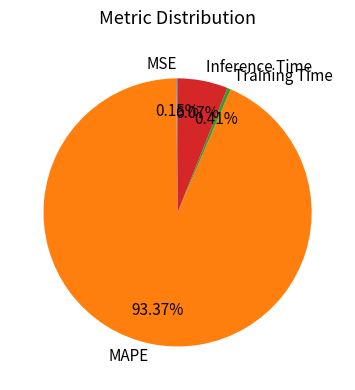

Which slice is the largest?

MAPE